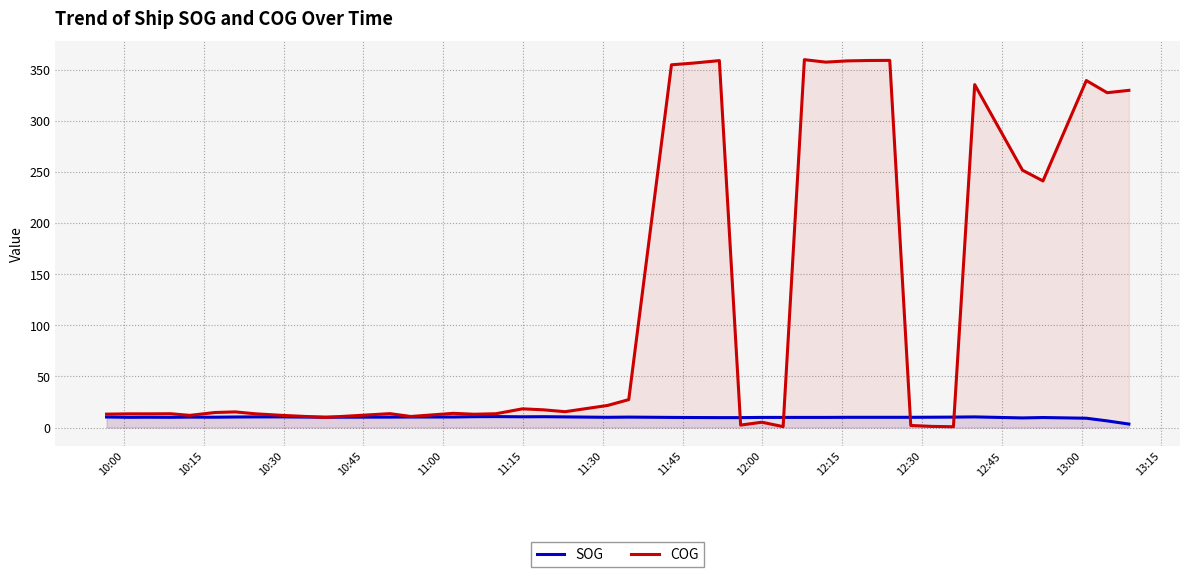

Which series has the largest total across all categories?

COG